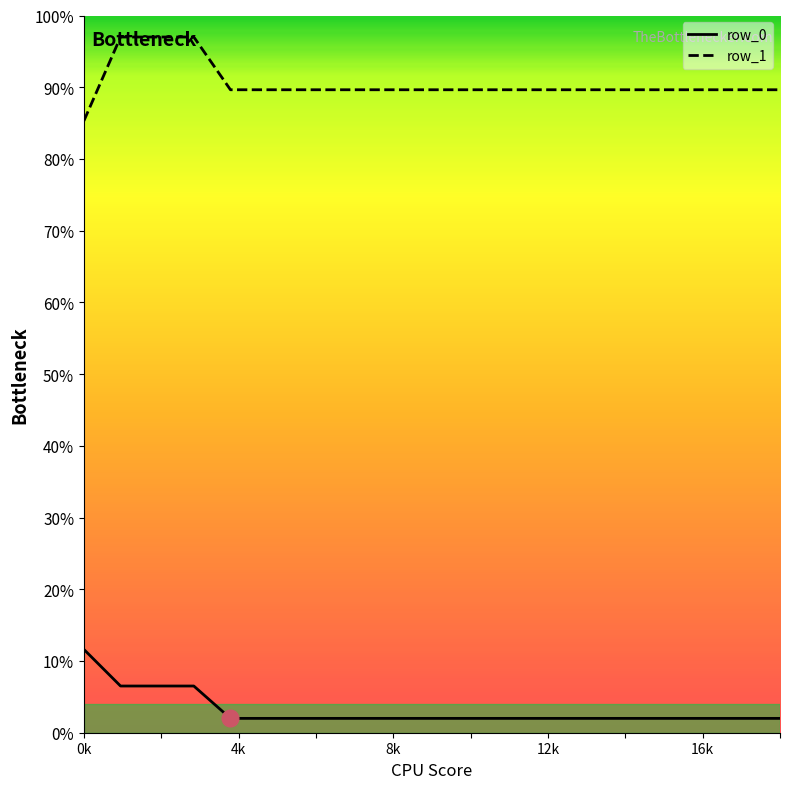

True or false: row_0 and row_1 intersect in this chart.

False